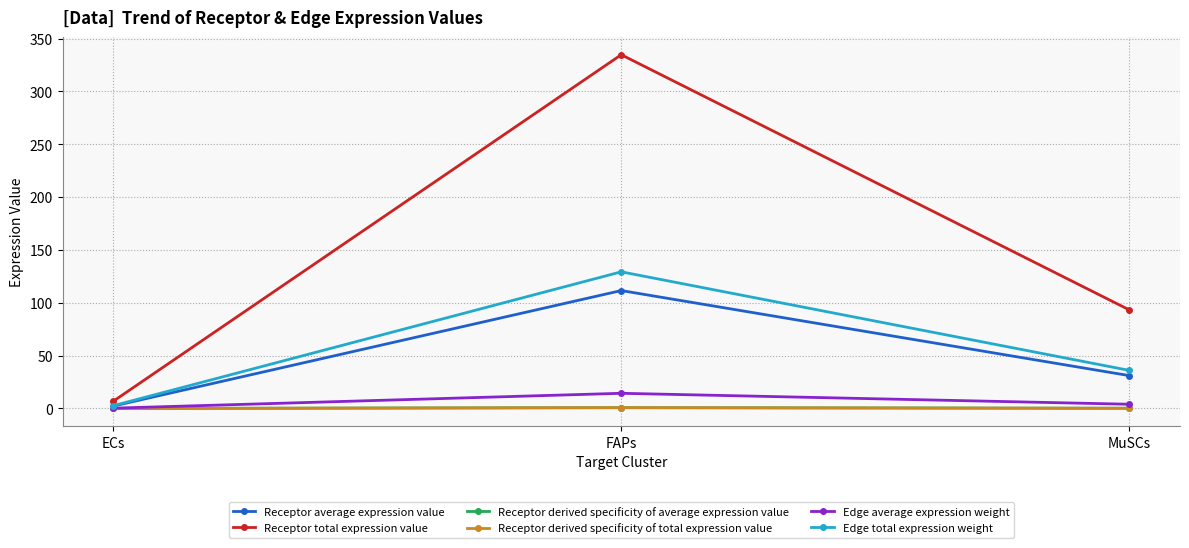

Reading left to right, transcribe all the data shown in this chart.

Receptor average expression value: ECs=2.3	FAPs=111.6	MuSCs=31.1
Receptor total expression value: ECs=6.9	FAPs=334.8	MuSCs=93.3
Receptor derived specificity of average expression value: ECs=0.0	FAPs=0.8	MuSCs=0.2
Receptor derived specificity of total expression value: ECs=0.0	FAPs=0.8	MuSCs=0.2
Edge average expression weight: ECs=0.3	FAPs=14.4	MuSCs=4.0
Edge total expression weight: ECs=2.7	FAPs=129.3	MuSCs=36.1